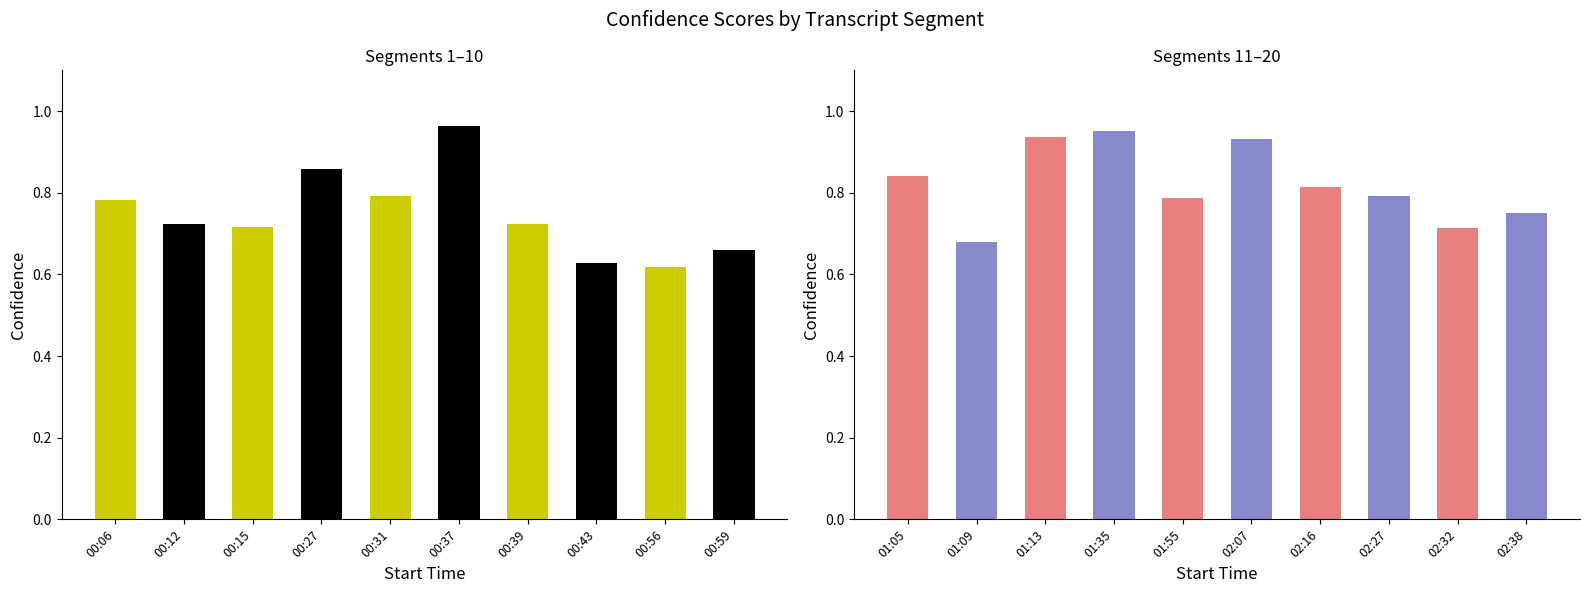

What is the value of the 1st bar from the left?

0.8